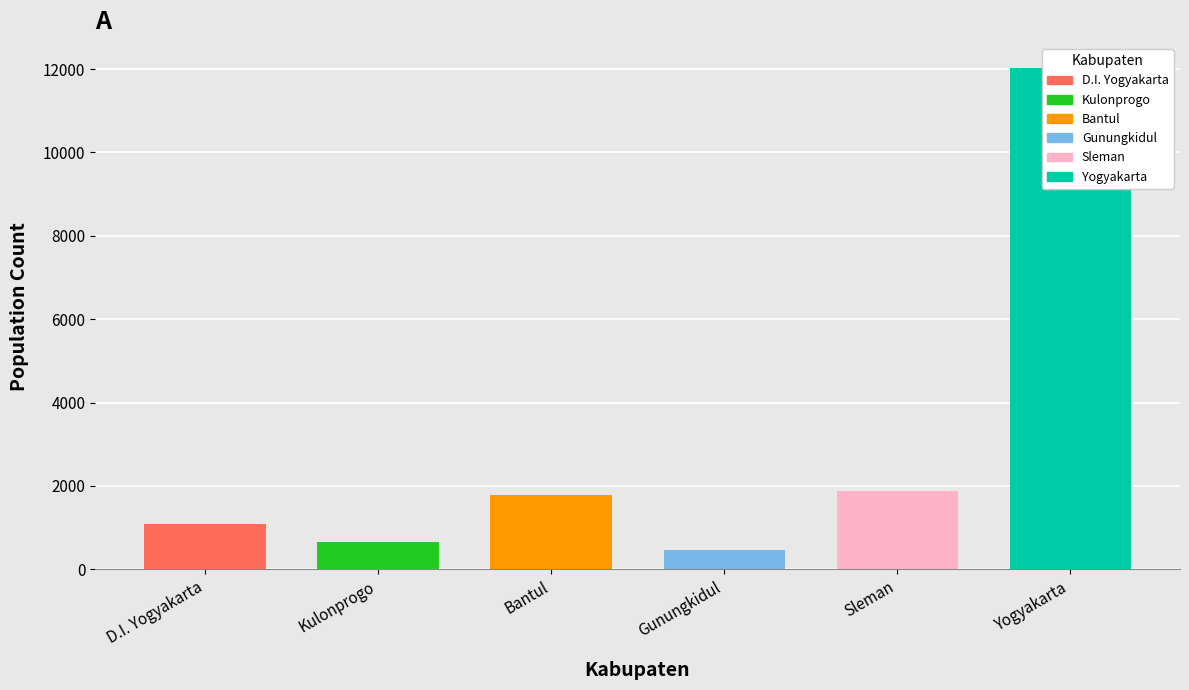

Which label corresponds to the largest value in the chart?

Yogyakarta